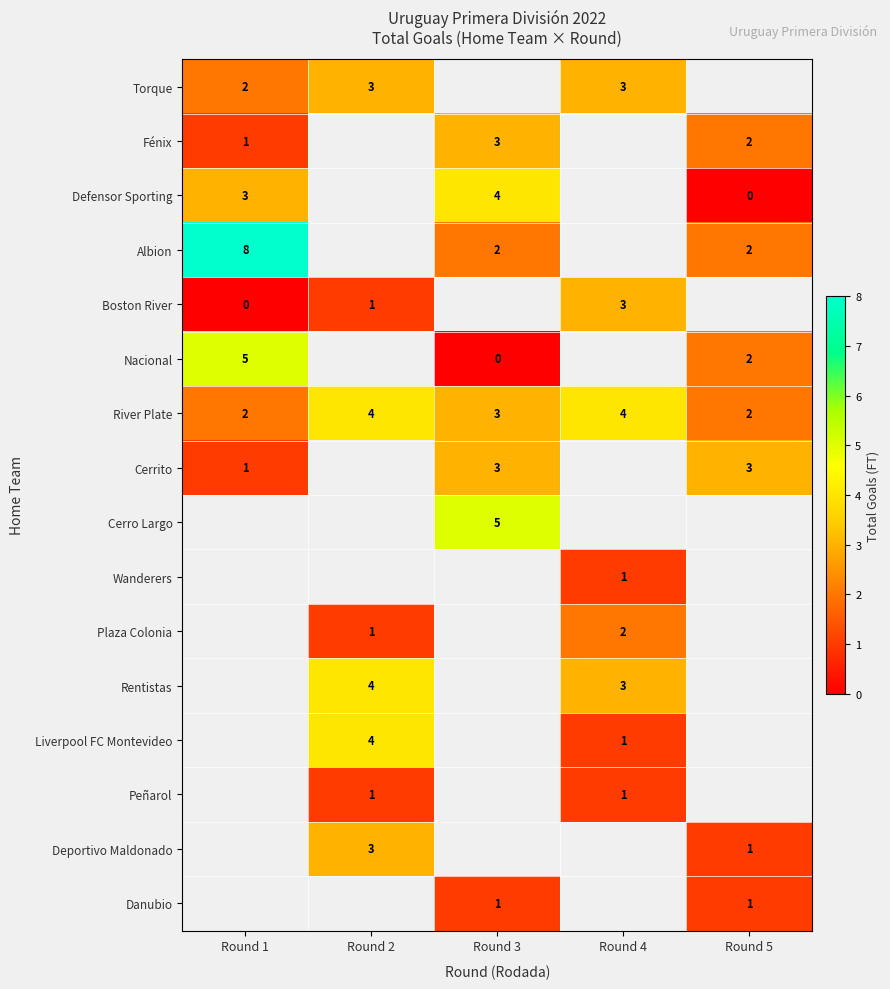

True or false: Nacional has a value of 3 at Round 5.

False